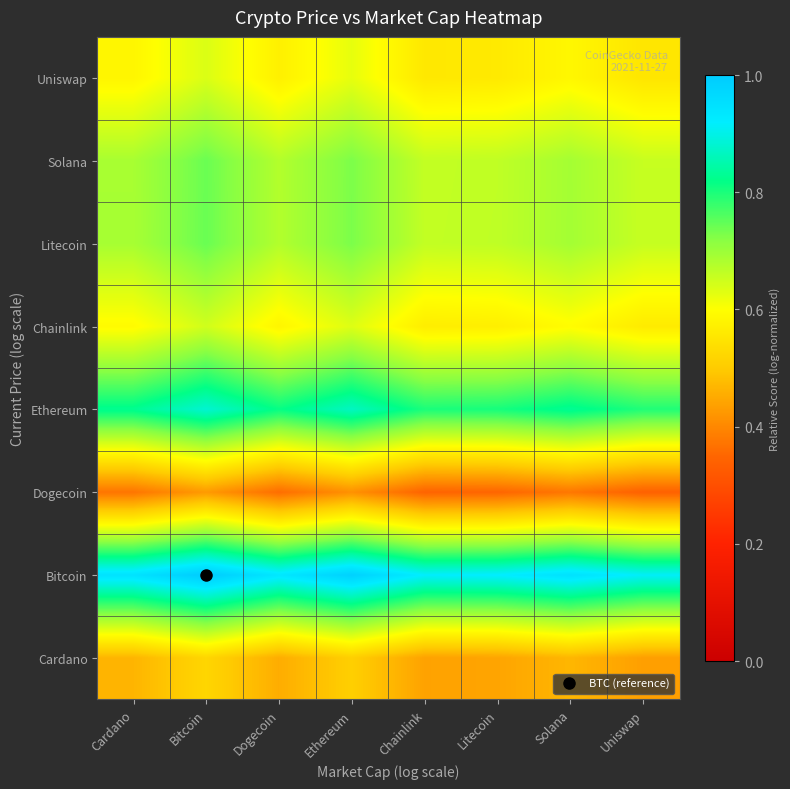

Which category has the lowest value across all series?

Uniswap